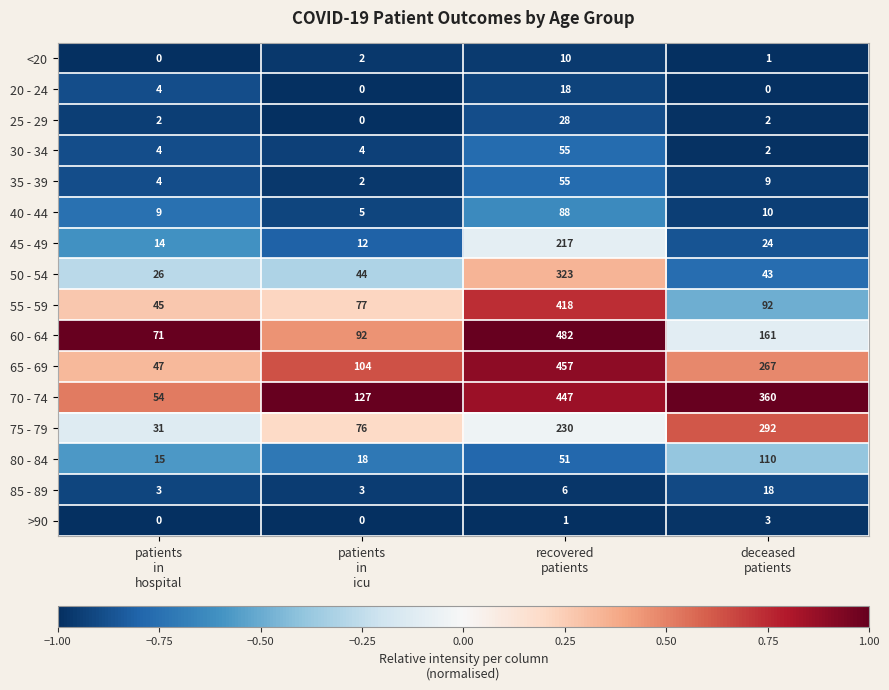

What is the spread (max minus min) of values at patients
in
hospital?

71